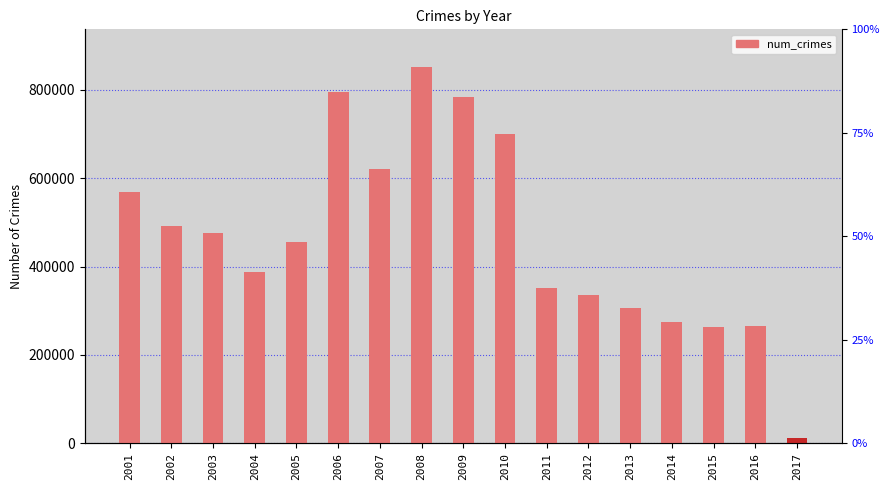

Reading left to right, extract all data points from this chart.

568517	490879	475913	388205	455811	794684	621848	852053	783900	700691	352066	335670	306703	274527	262995	265462	11357